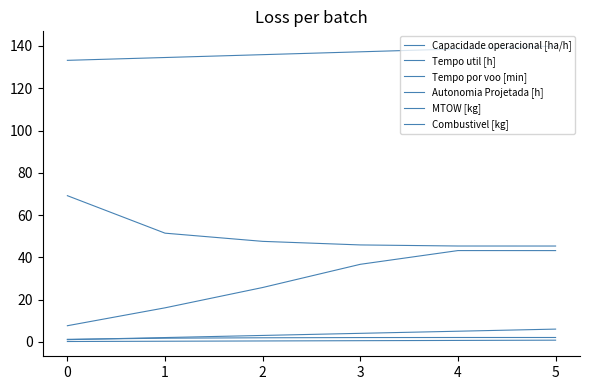

Does the chart have visible grid lines?

No